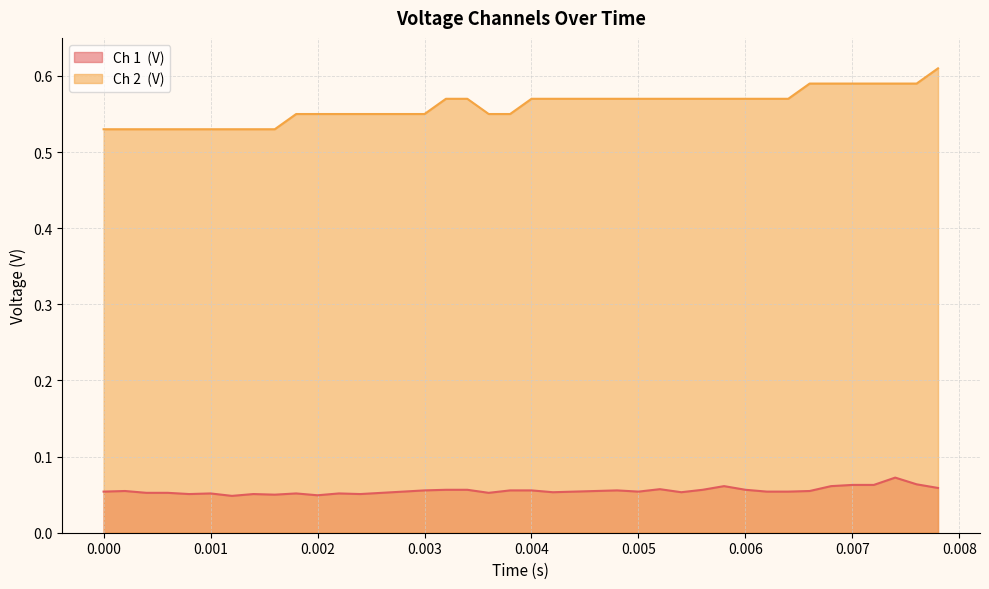

Rank the series by their average value, from highest to lowest.

Ch 2  (V), Ch 1  (V)